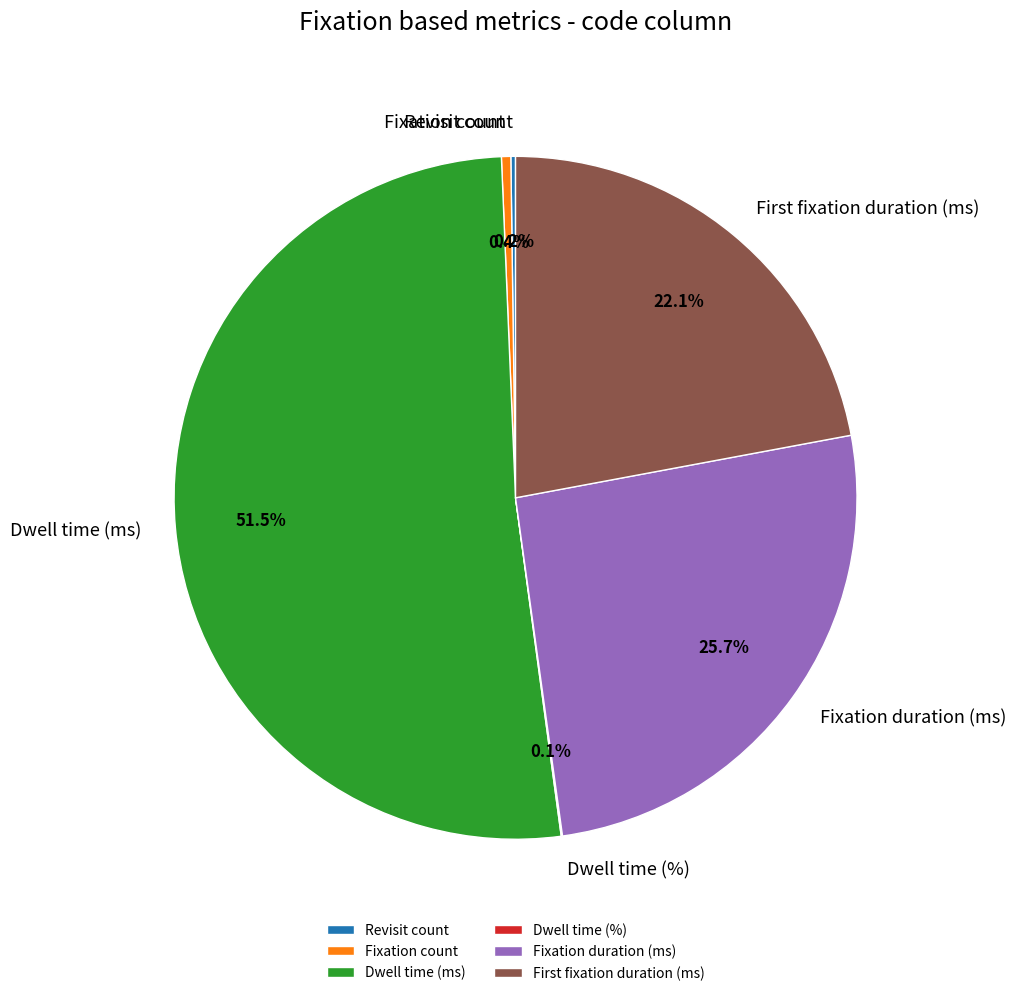

What is the majority slice?

Dwell time (ms)